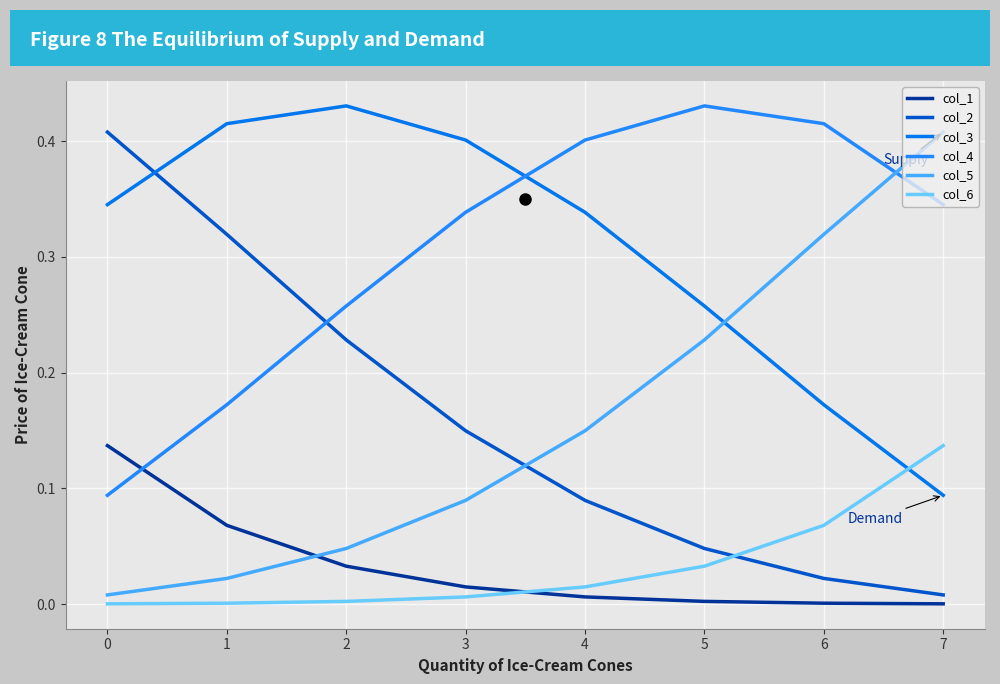

True or false: col_4 and col_6 cross at least once.

False